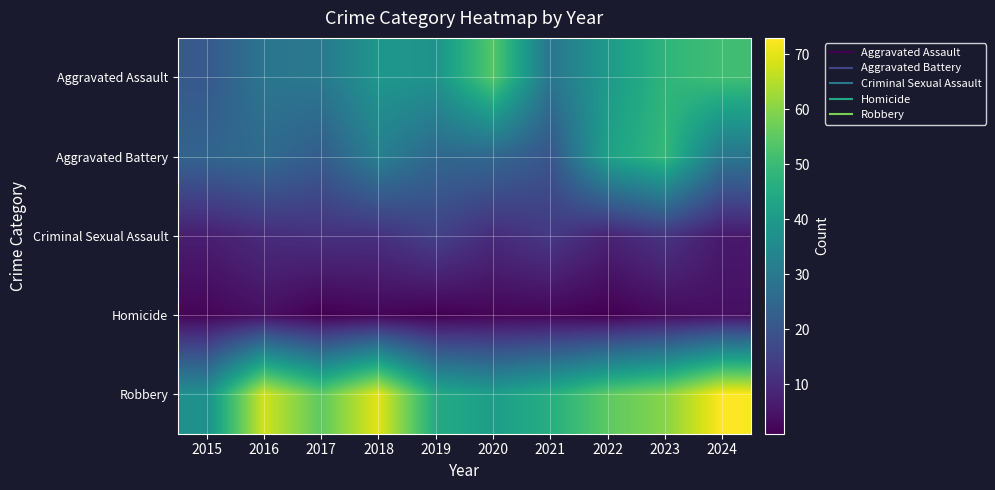

At which category does the chart reach its peak across all series?

2024